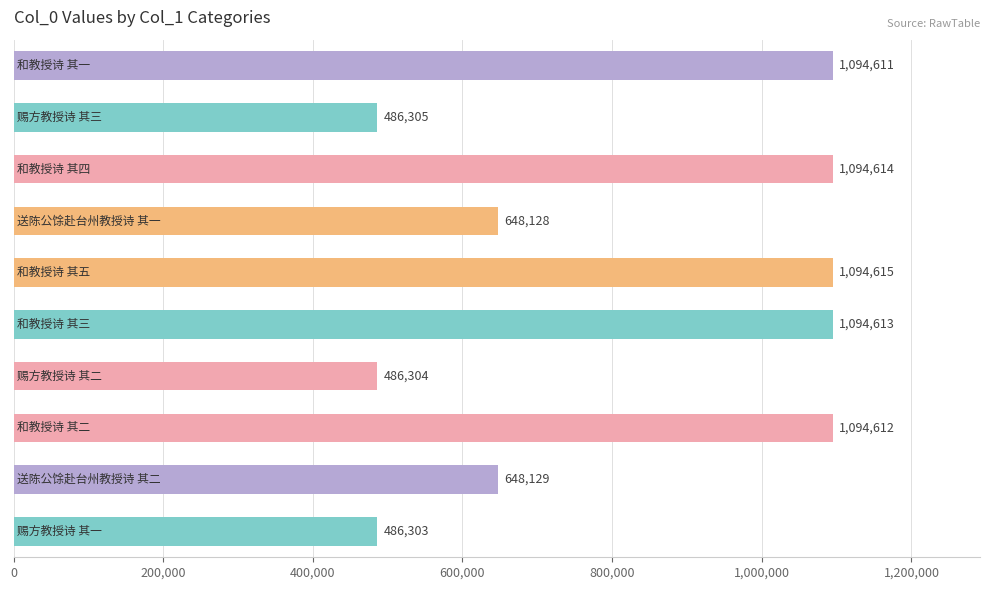

How many bars are there in total?

10